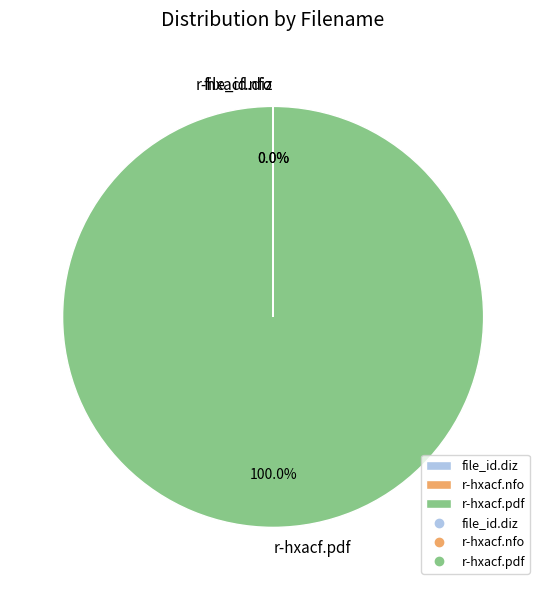

Is there a majority slice in this chart?

Yes